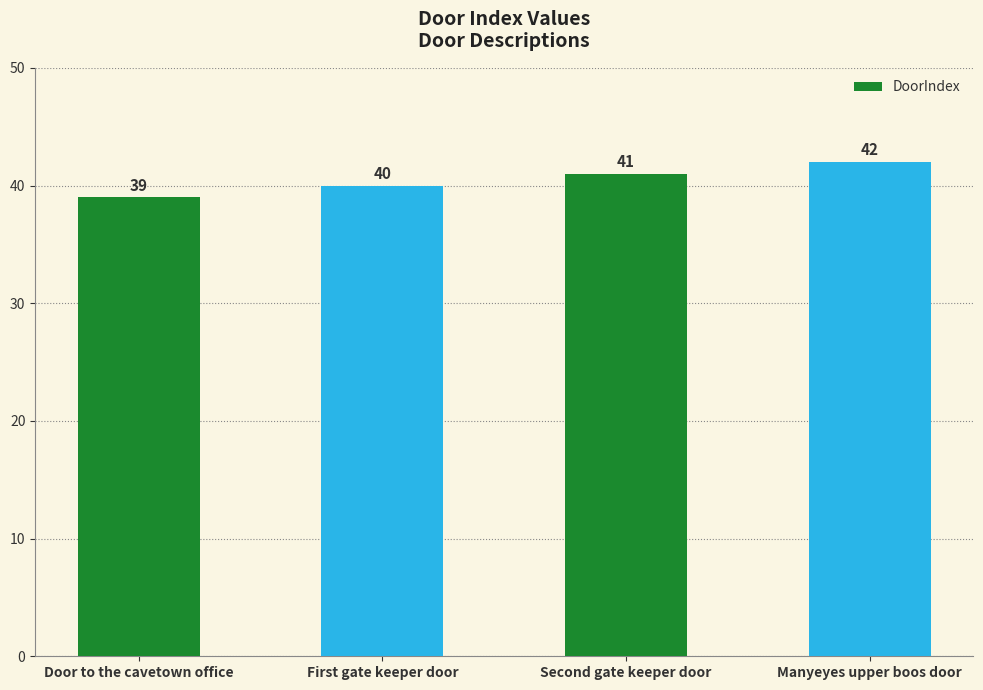

At which category does the chart reach its minimum across all series?

Door to the cavetown office